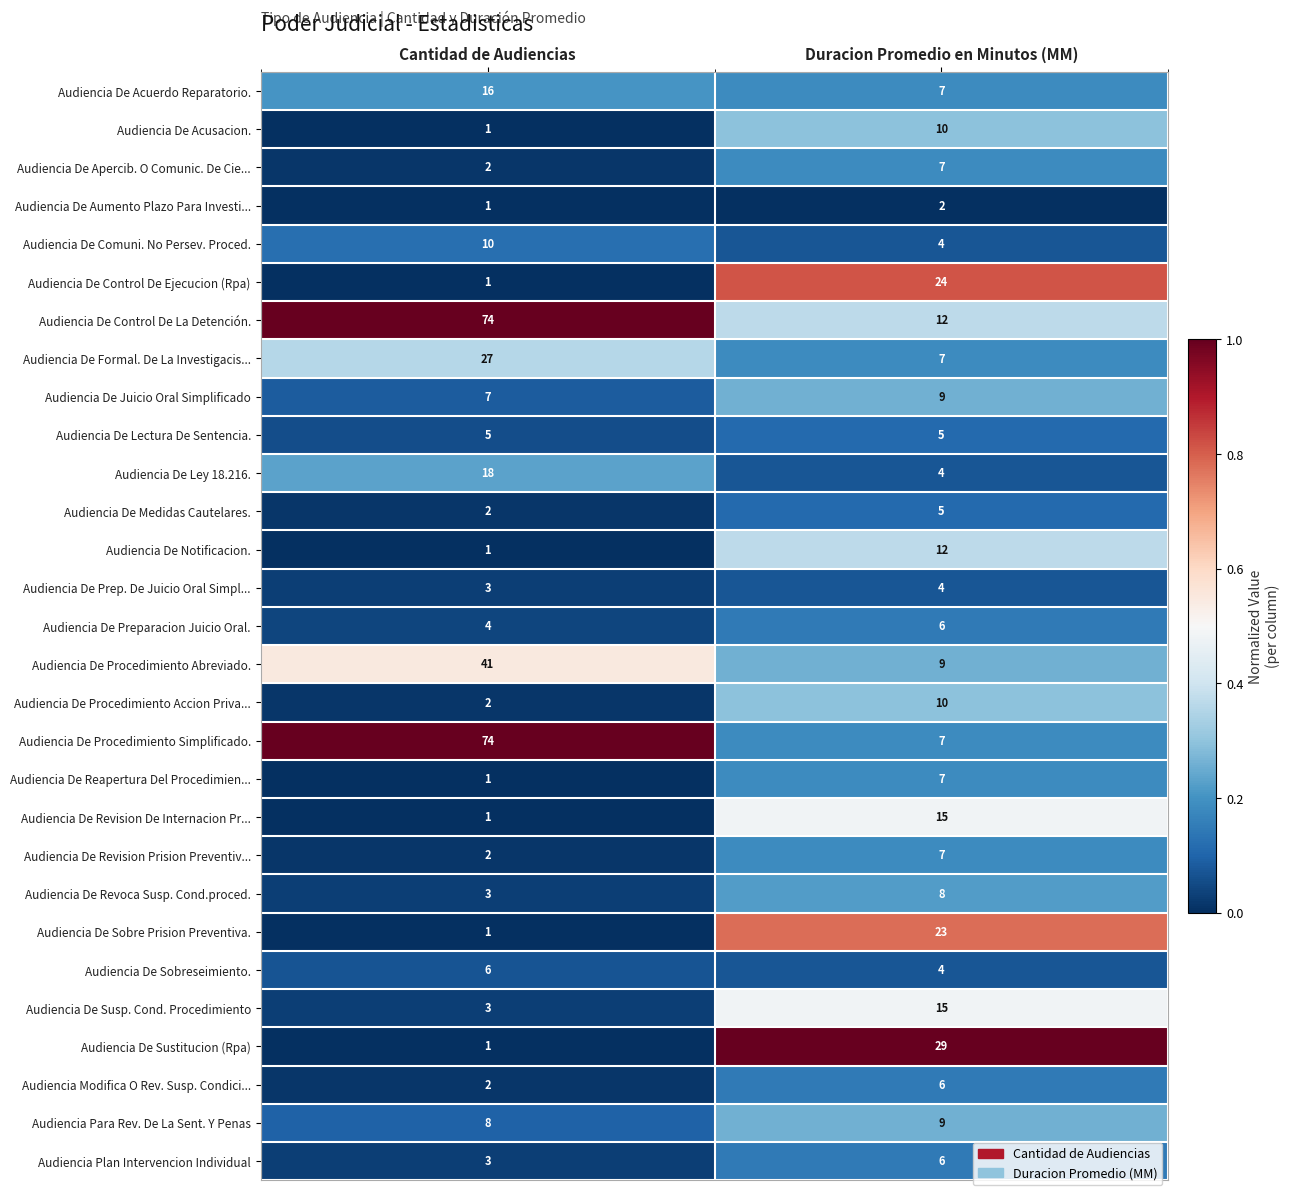

Count the number of categories in the chart.

2